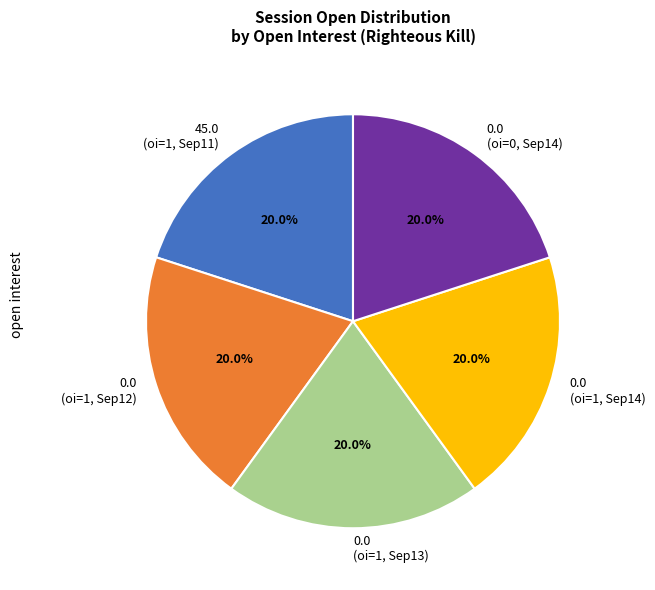

What percentage do 45.0 (oi=1, Sep11) and 0.0 (oi=1, Sep14) together represent?

40.0%